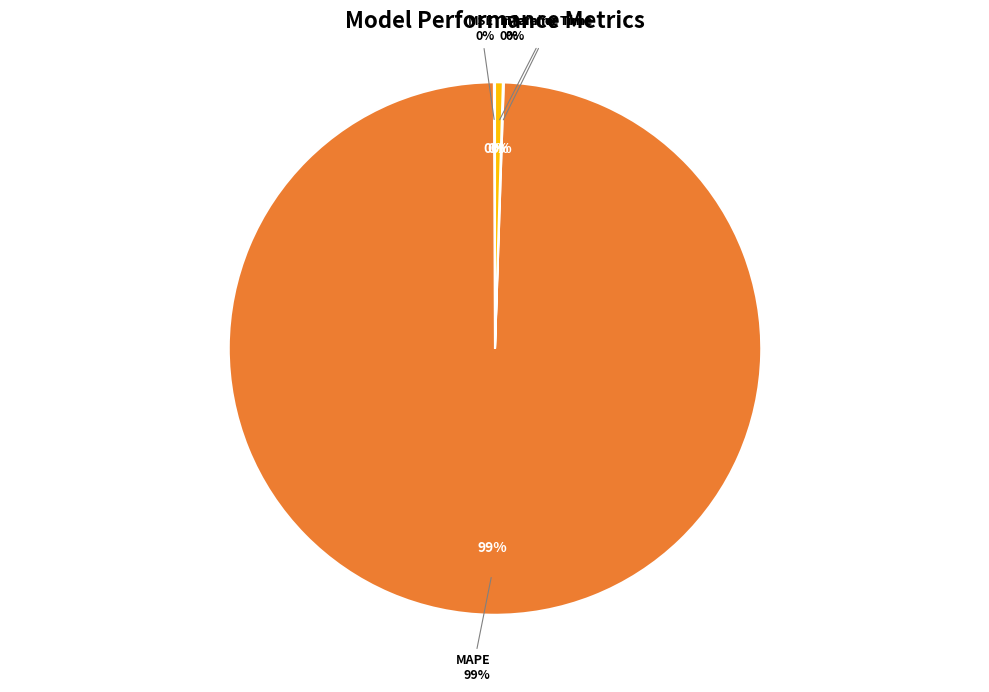

Combined, what portion of the pie is Training Time and MAPE?

99.5%